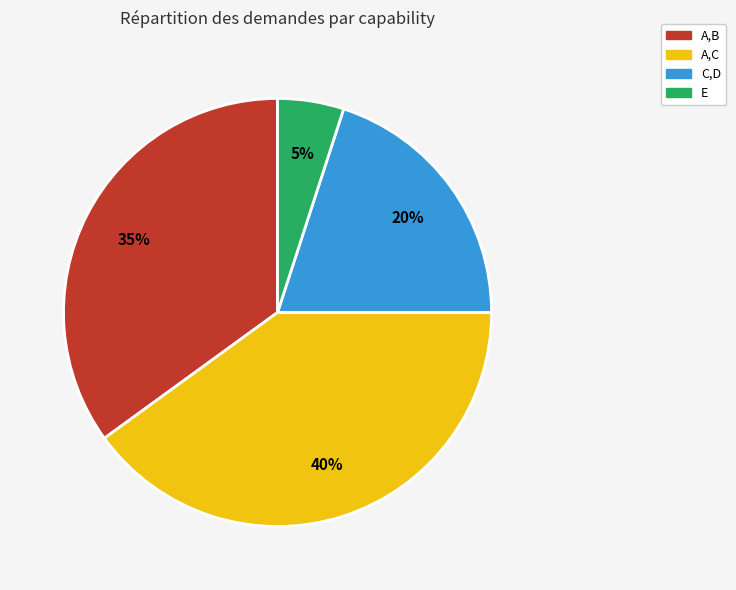

To the nearest percent, what portion does A,B represent?

35%